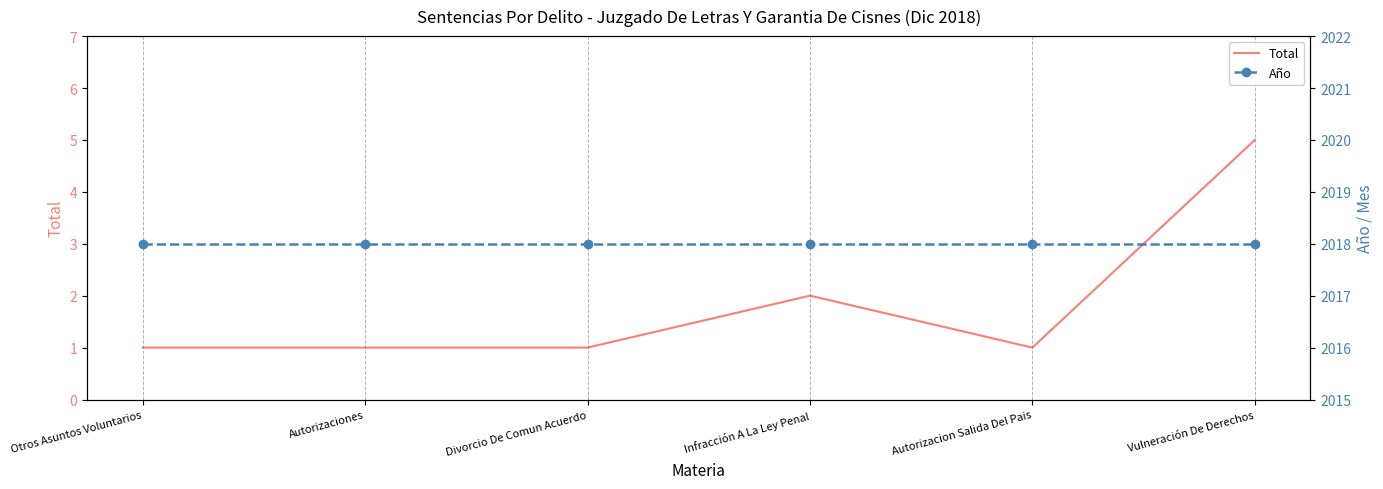

What is the label of the 1st point from the right?

Vulneración De Derechos